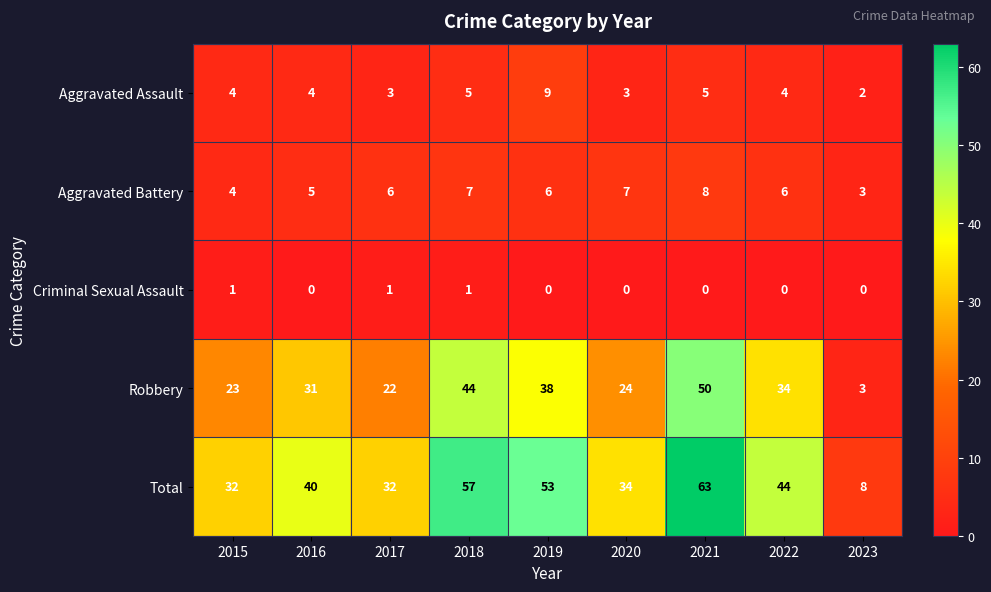

Which series has the largest total across all categories?

Total